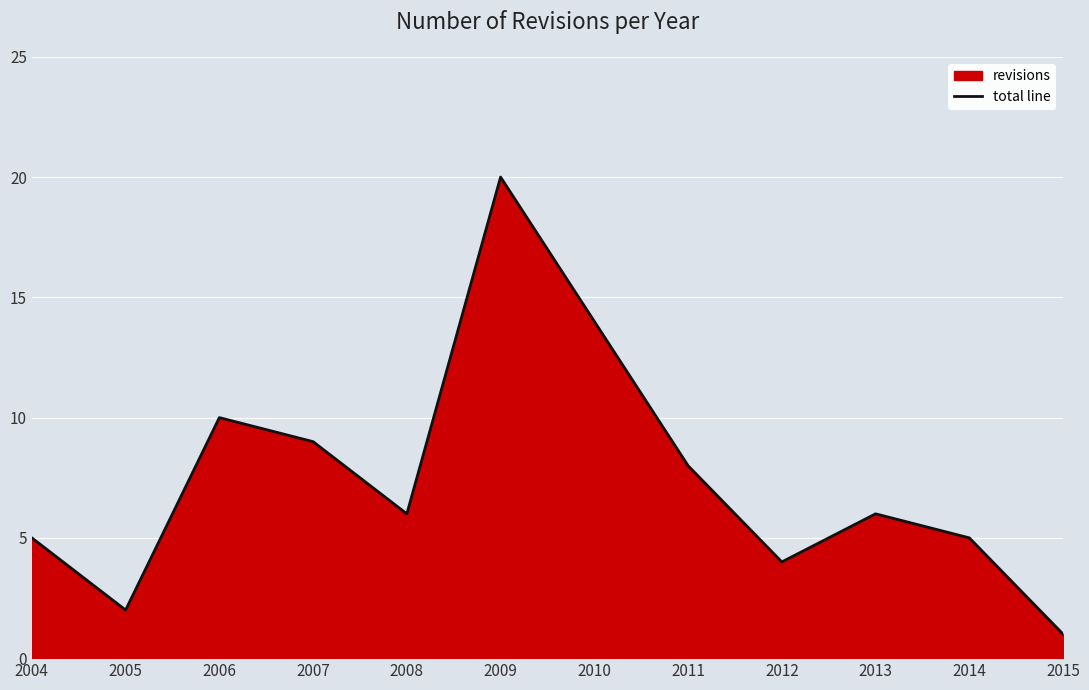

How many values exceed 6?

5